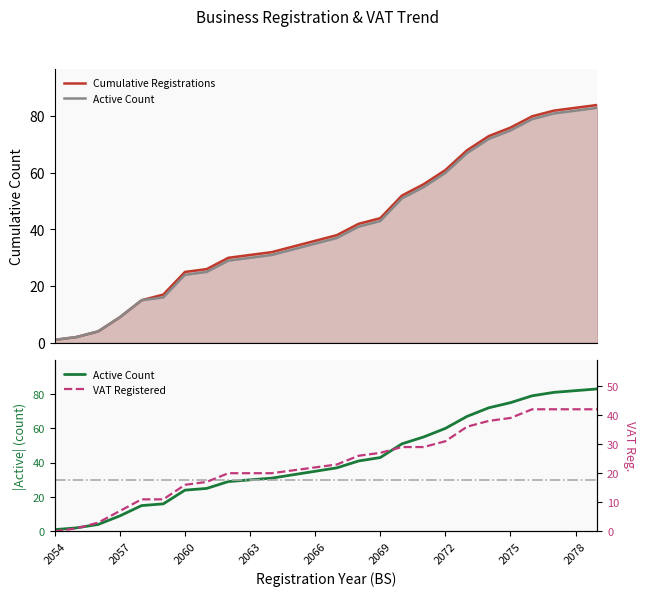

What is the sum of the Cumulative Registrations values at 18 and 13?

99